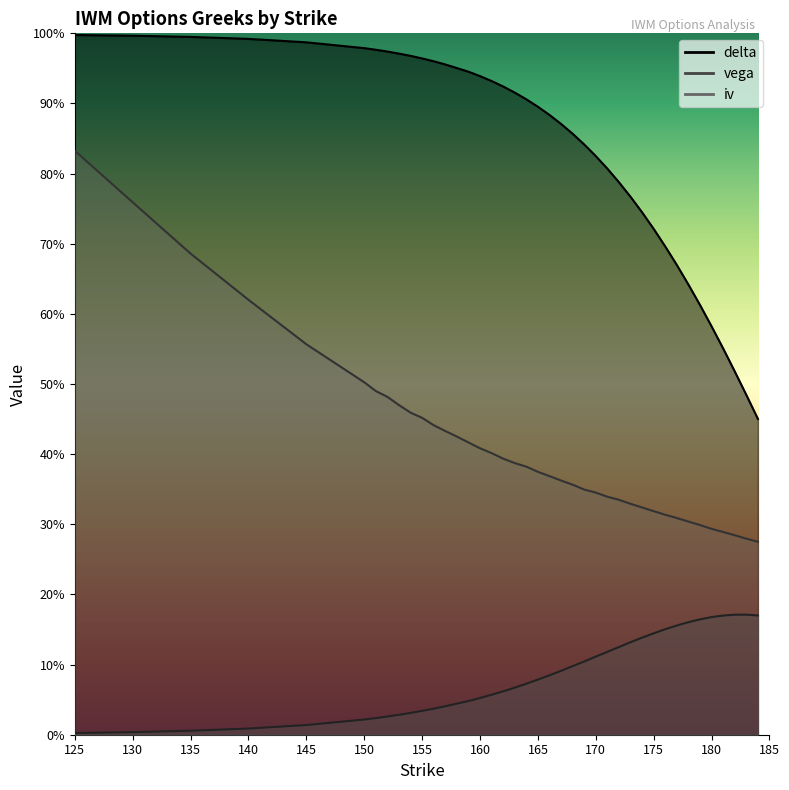

Rank the categories by delta value from highest to lowest.

125, 130, 135, 140, 145, 150, 151, 152, 153, 154, 155, 156, 157, 158, 159, 160, 161, 162, 163, 164, 165, 166, 167, 168, 169, 170, 171, 172, 173, 174, 175, 176, 177, 178, 179, 180, 181, 182, 183, 184